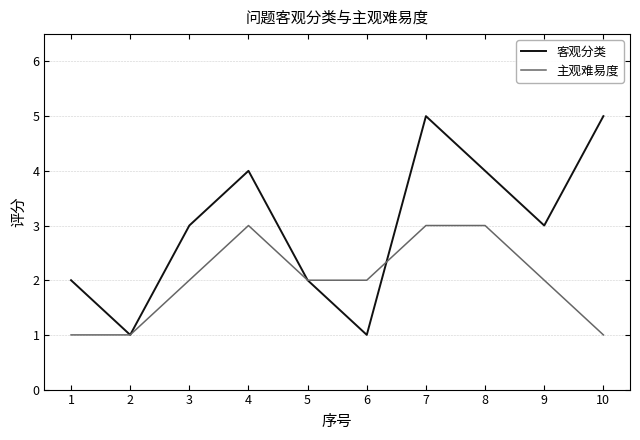

How many lines are shown in the chart?

2